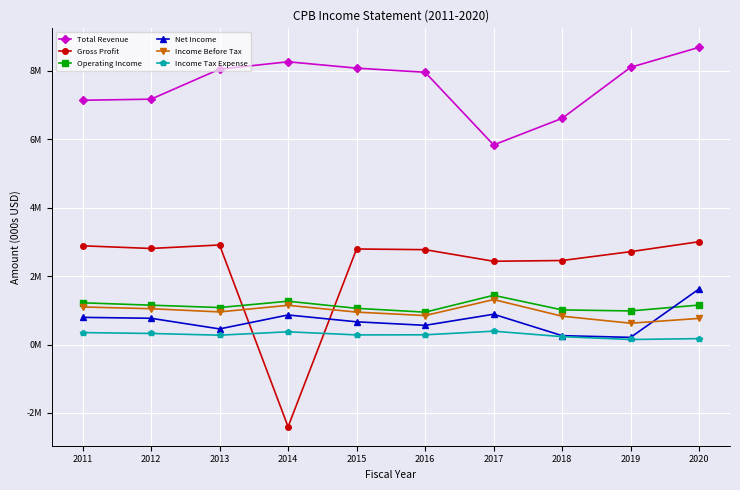

What is the sum of the Income Before Tax values at 2019 and 2014?

1.8